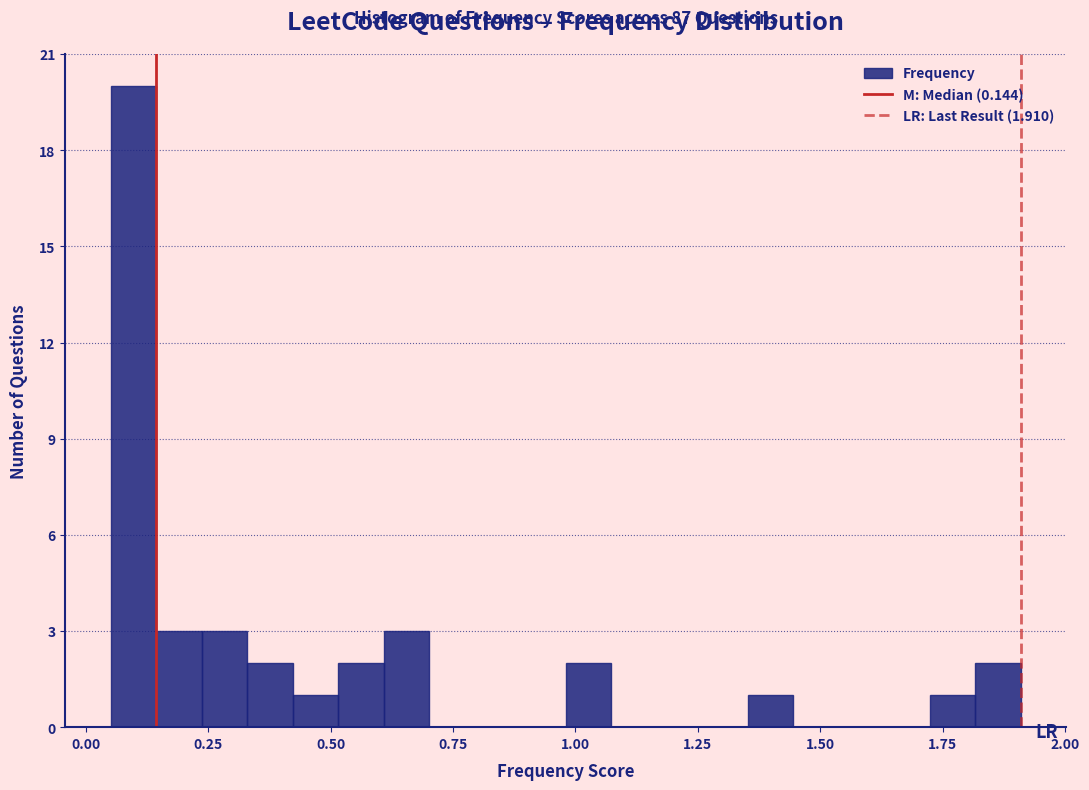

Read against the x-axis, roughly where is the centre of the tallest bar?

0.10